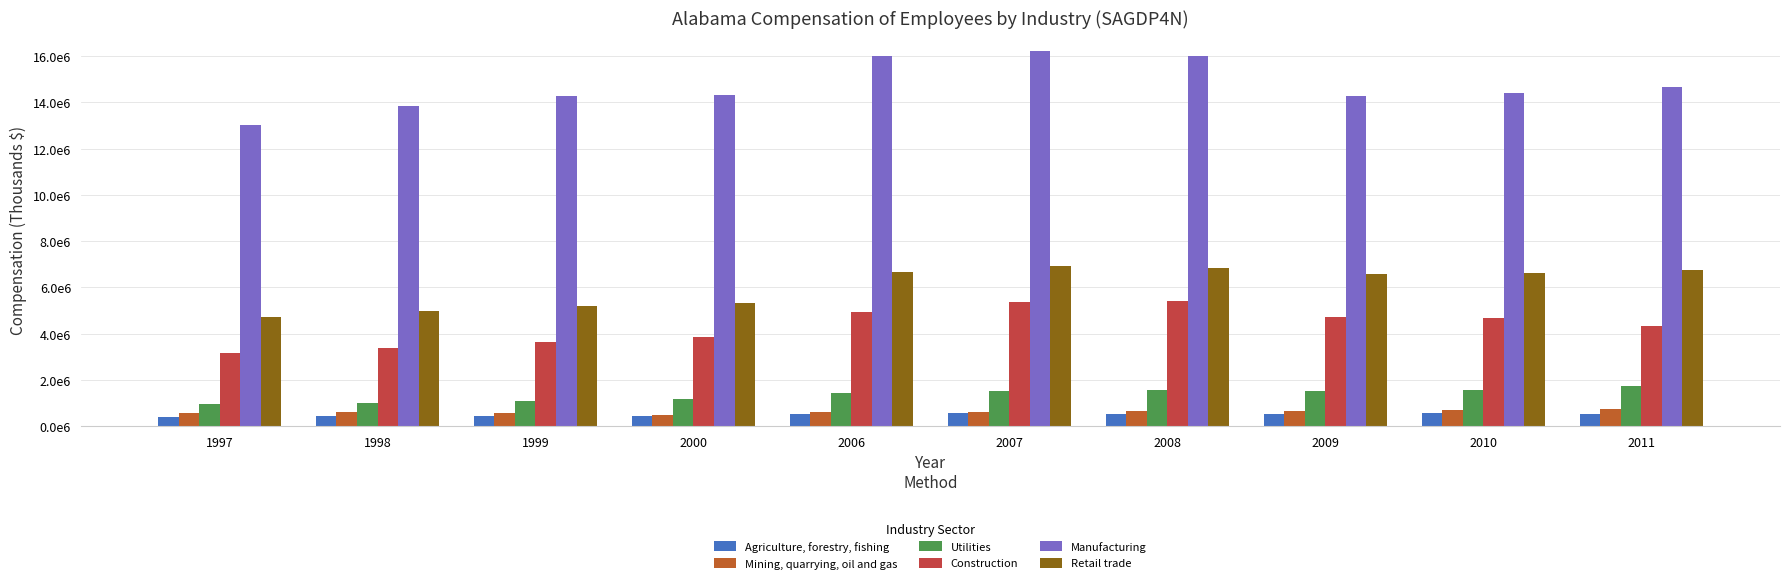

Does the chart contain any negative values?

No